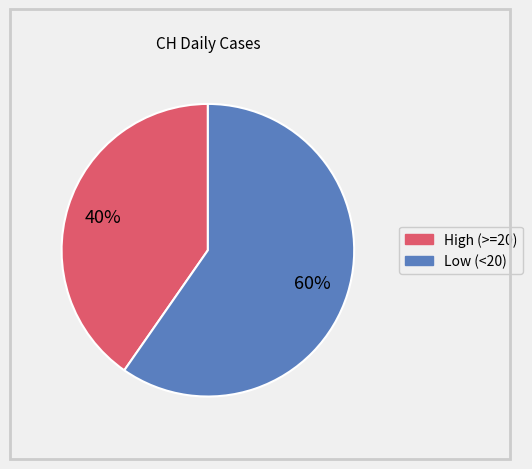

Is there a majority slice in this chart?

Yes